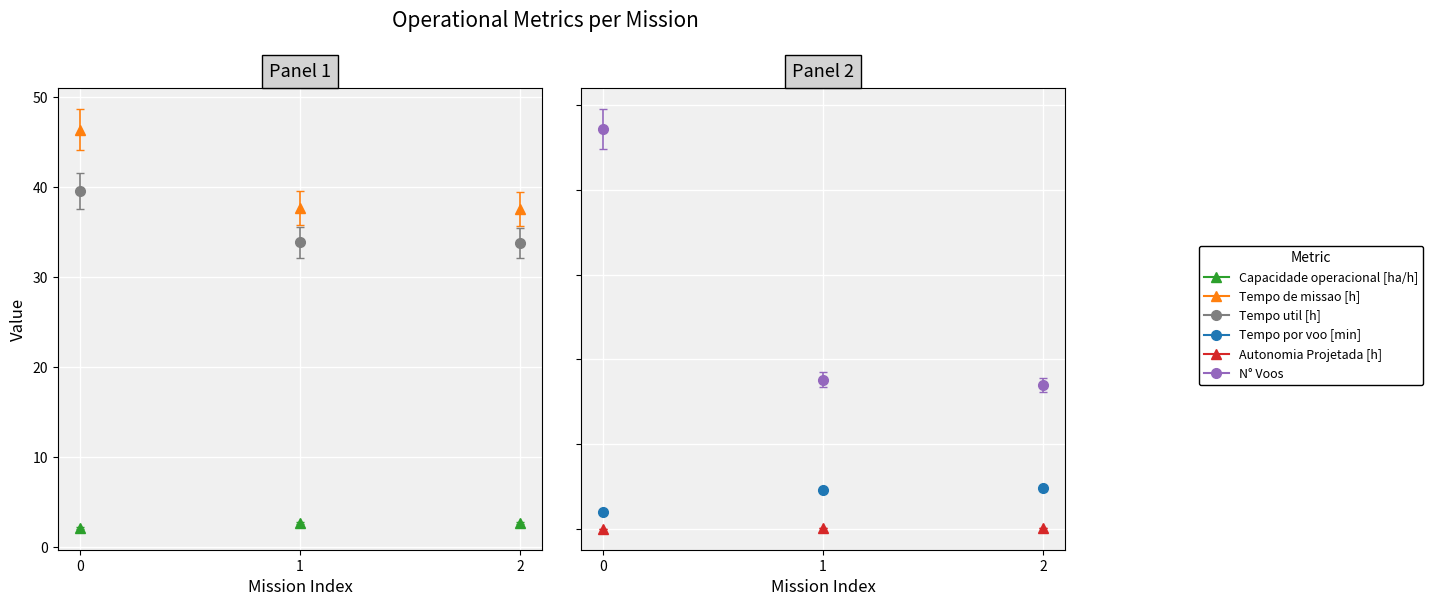

What is the spread (max minus min) of values at 2?

84.5